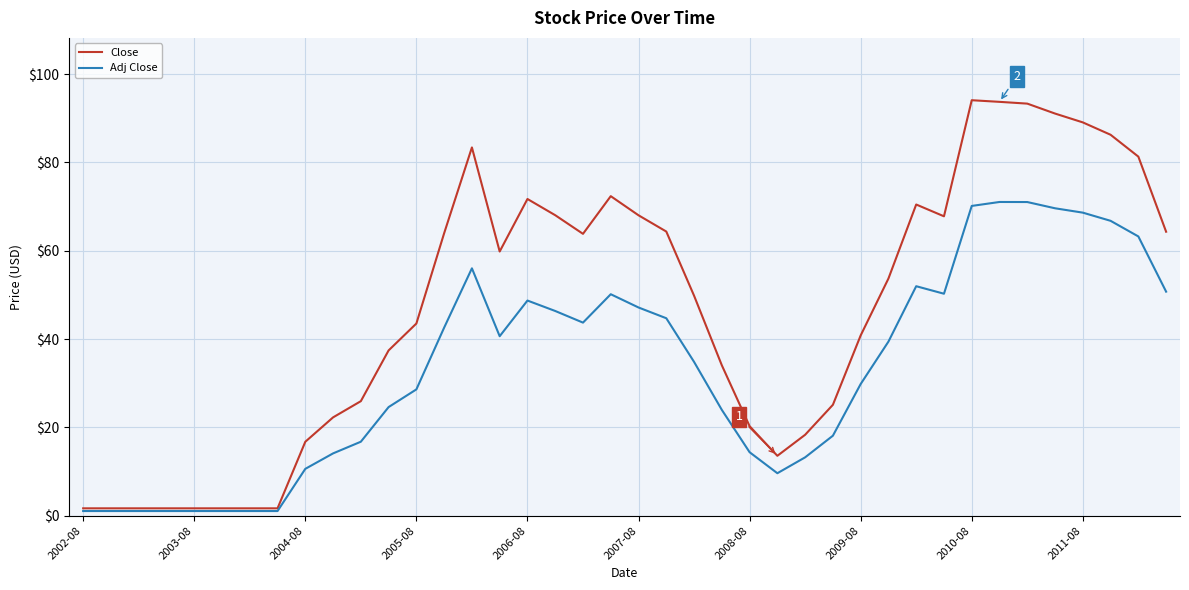

List the series in order of their overall mean, highest first.

Close, Adj Close